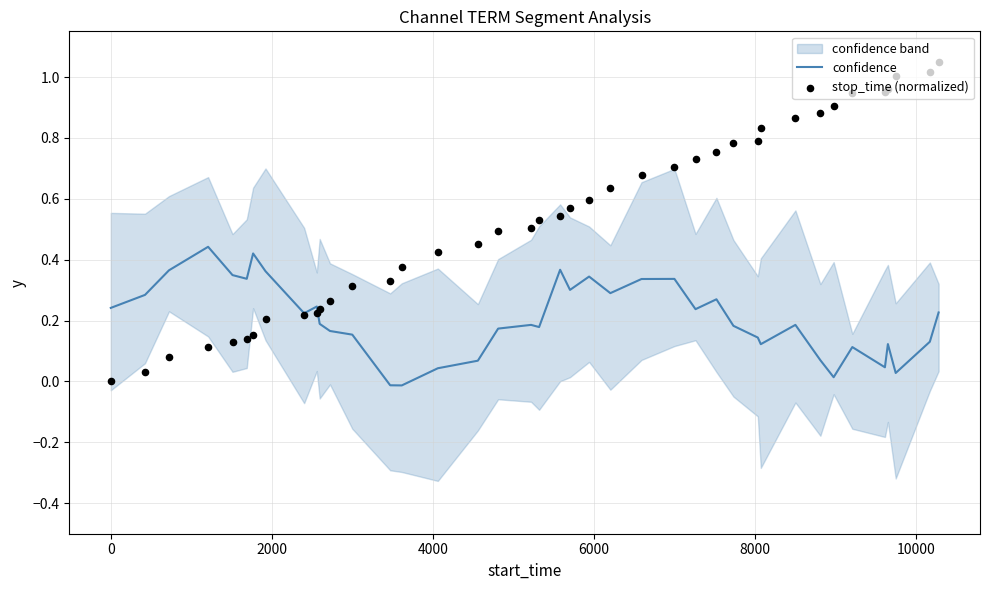

Which series reaches the maximum Y coordinate?

stop_time (normalized)